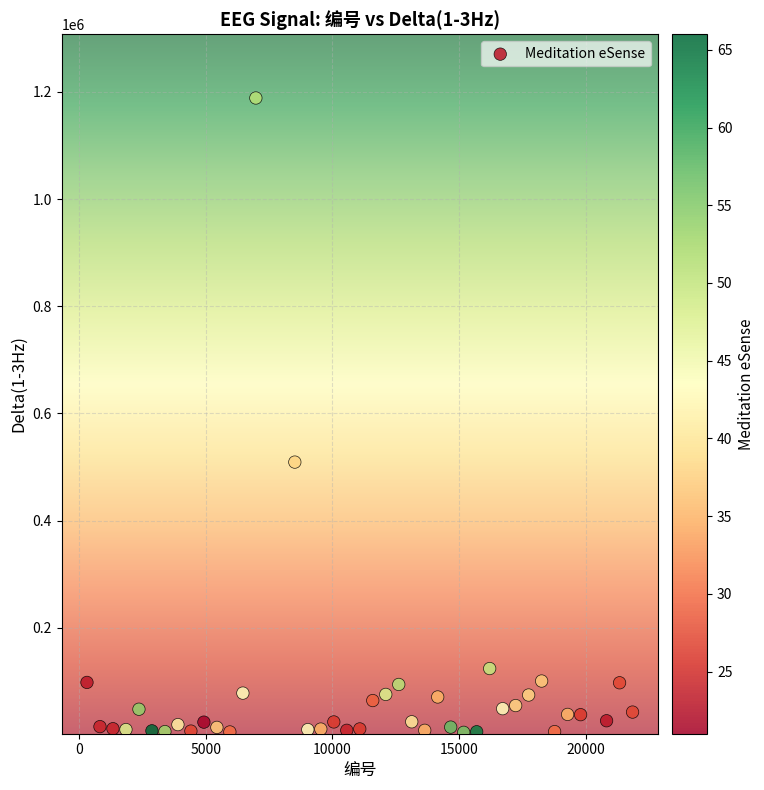

What Y value in the scatter plot is closest to 596841?

509274